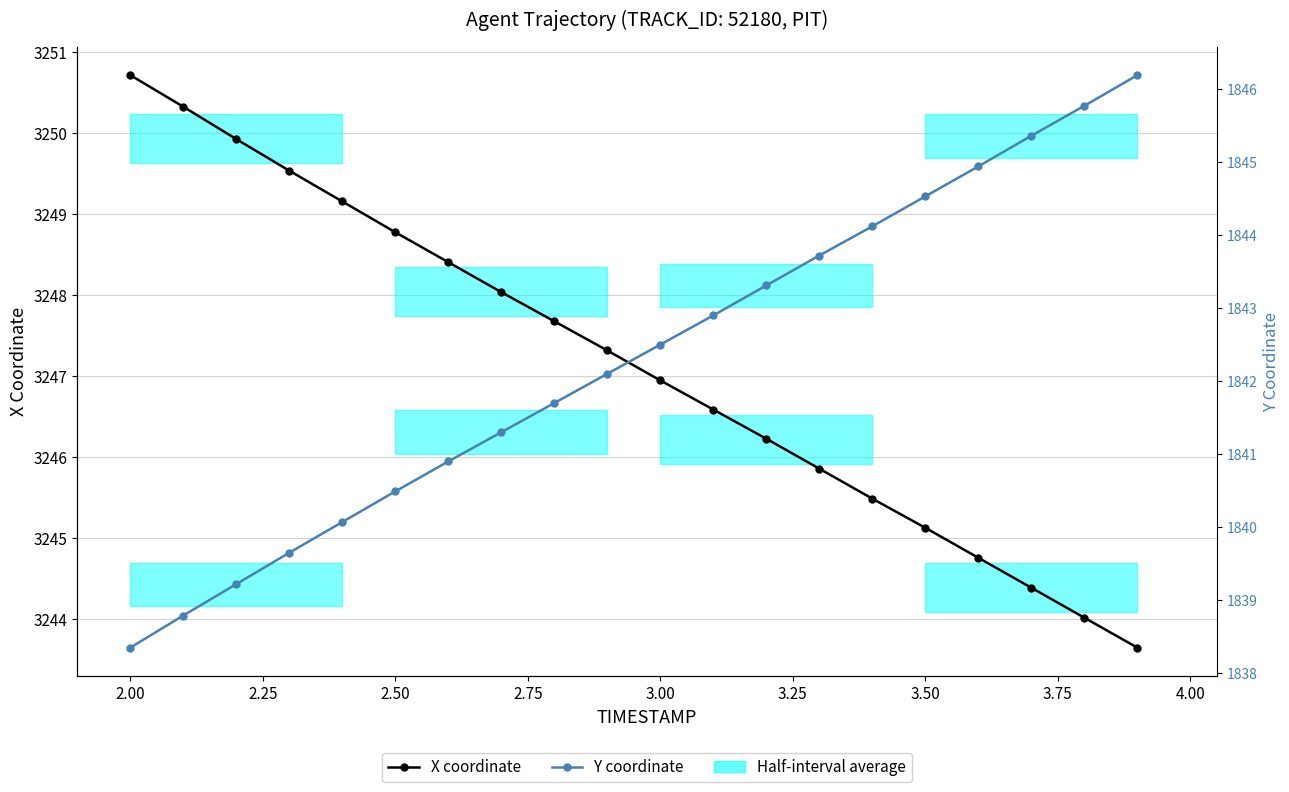

What is the difference between the maximum and minimum values in the Y coordinate series?

7.8